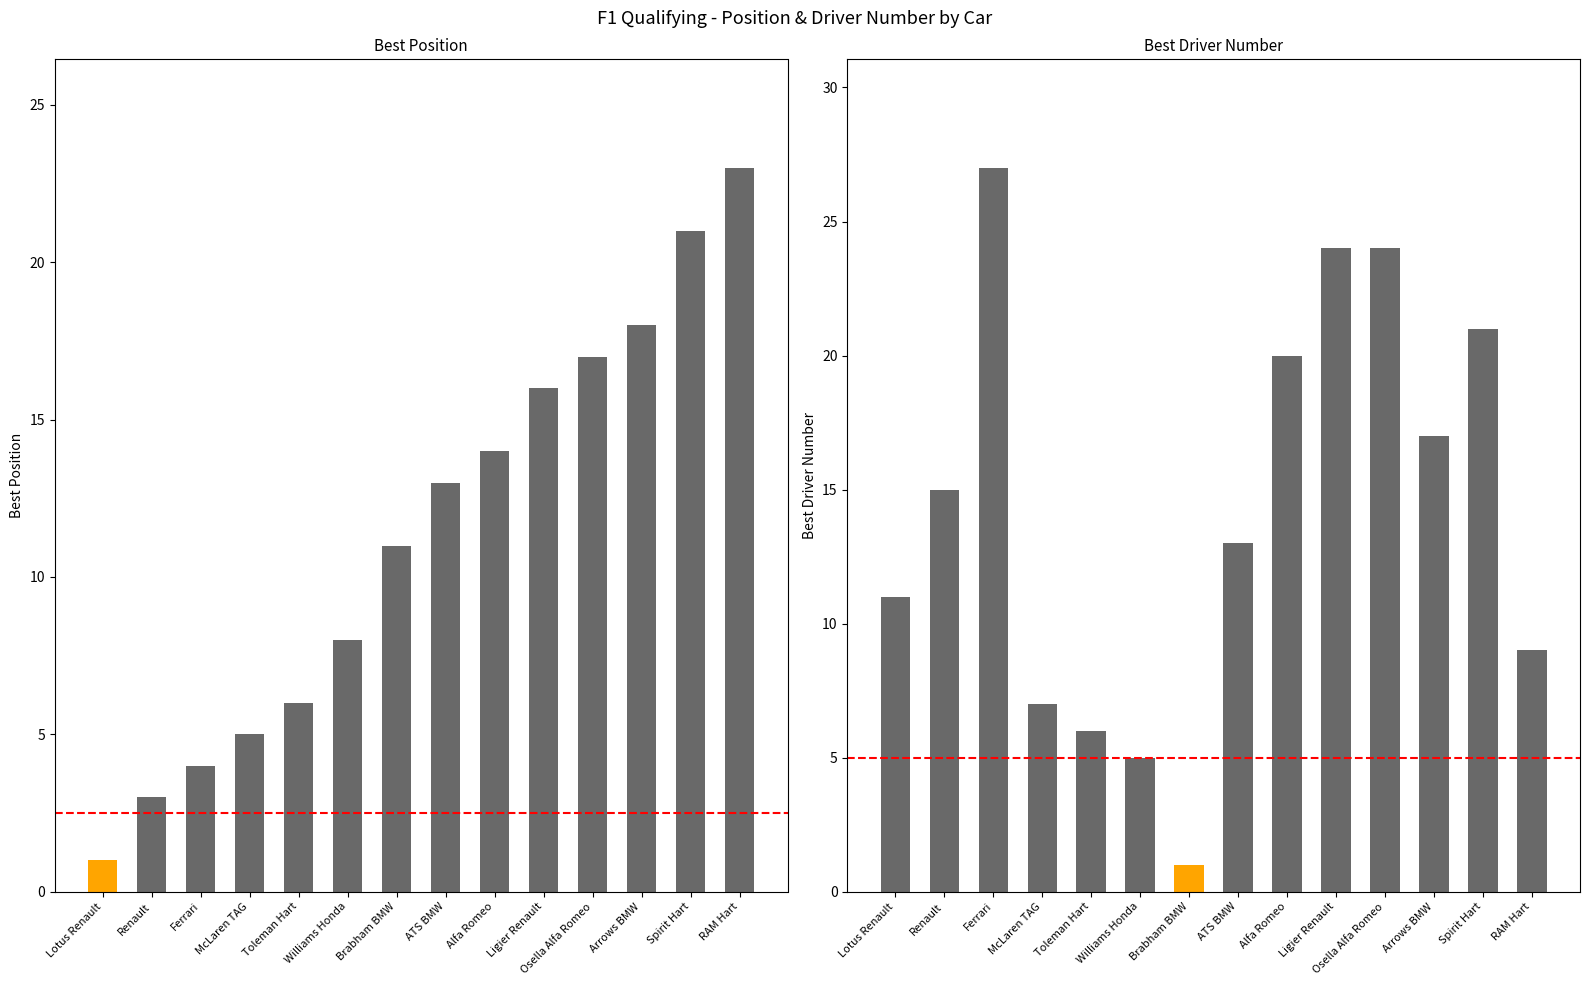

Between Lotus Renault and Spirit Hart, which series saw the biggest shift?

Best Position